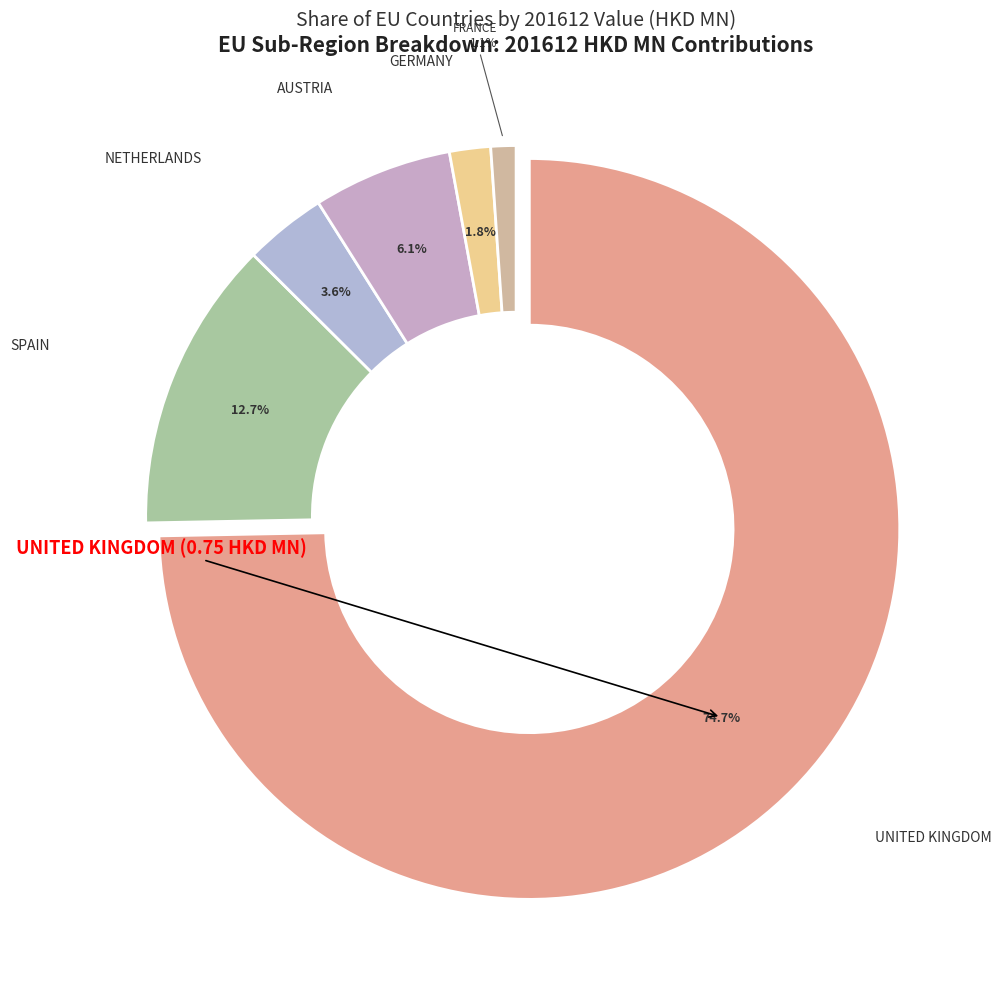

Which slice is the largest?

UNITED KINGDOM